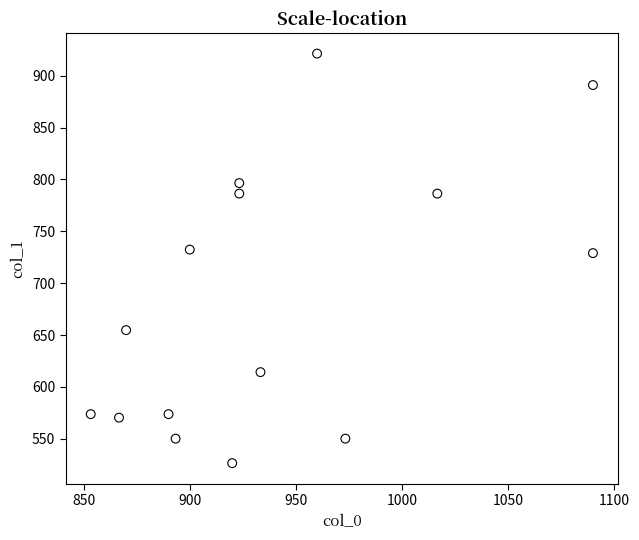

What is the range of X values (max minus min)?

236.7